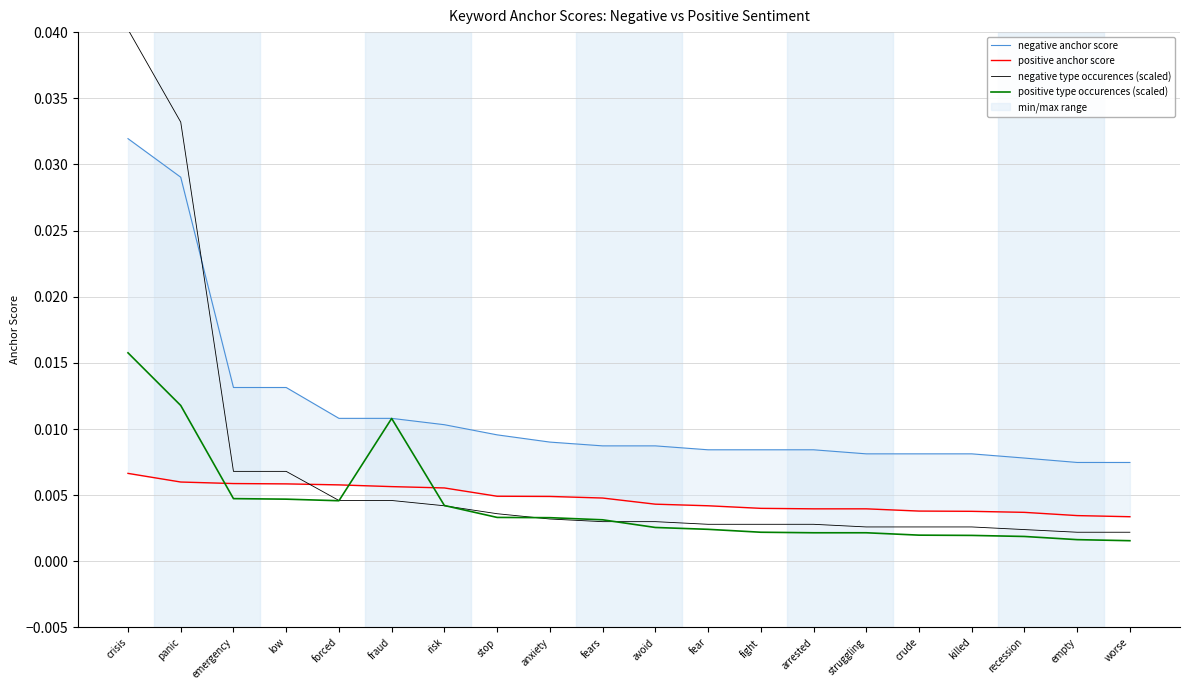

True or false: positive anchor score and negative anchor score intersect in this chart.

False